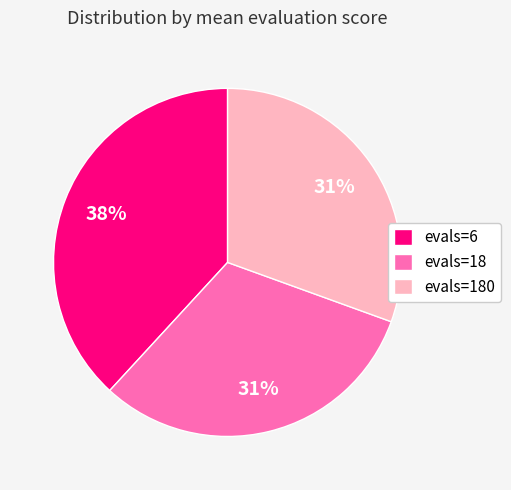

To the nearest percent, what is the average slice percentage?

33%